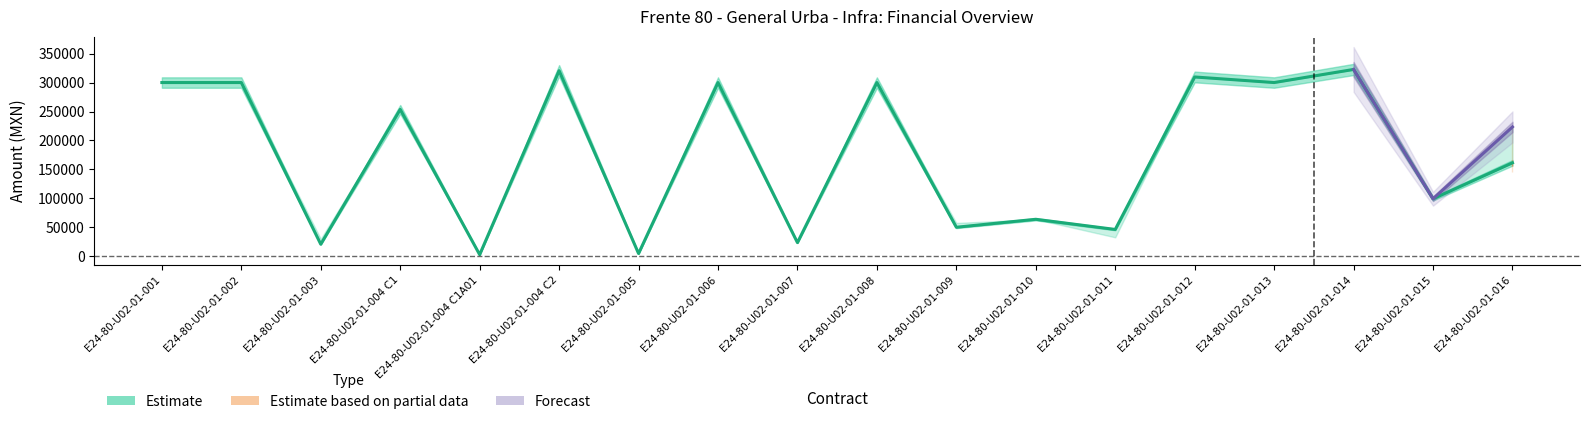

What position from the left is E24-80-U02-01-010?

12